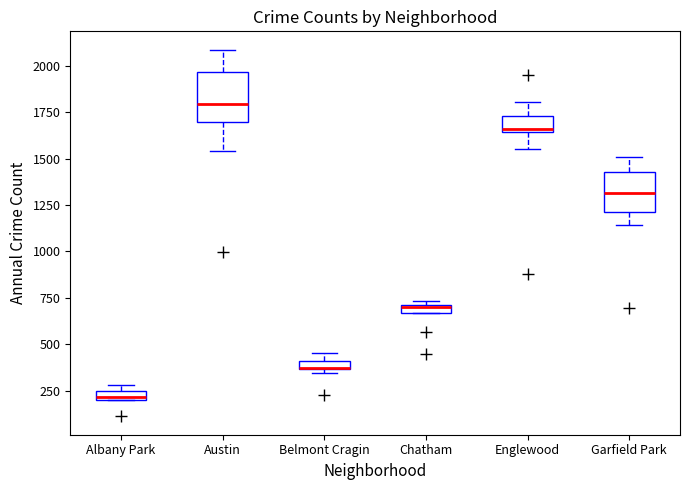

Where is the upper edge of the box for Chatham on the y-axis? The values are not printed on the chart, so give them approximately, as read against the axis.

700